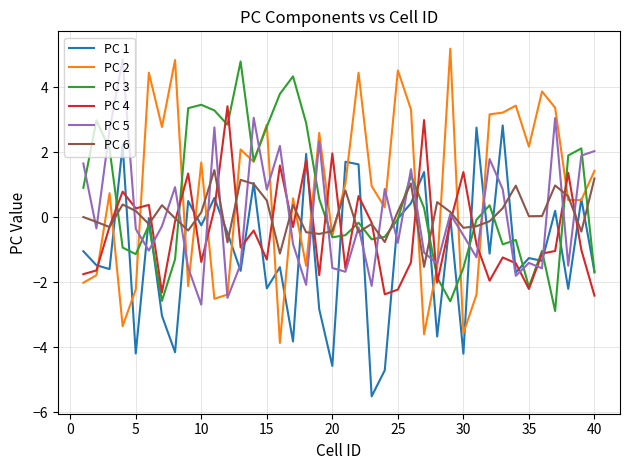

What is the smallest value displayed?

-5.5